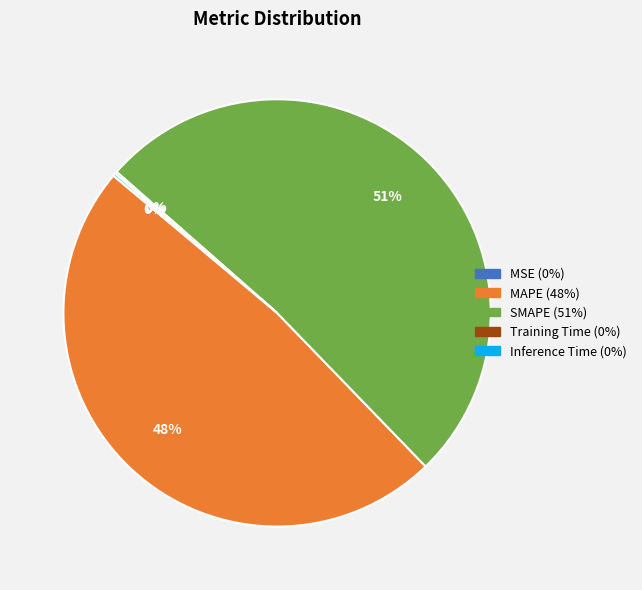

Is there a majority slice in this chart?

Yes